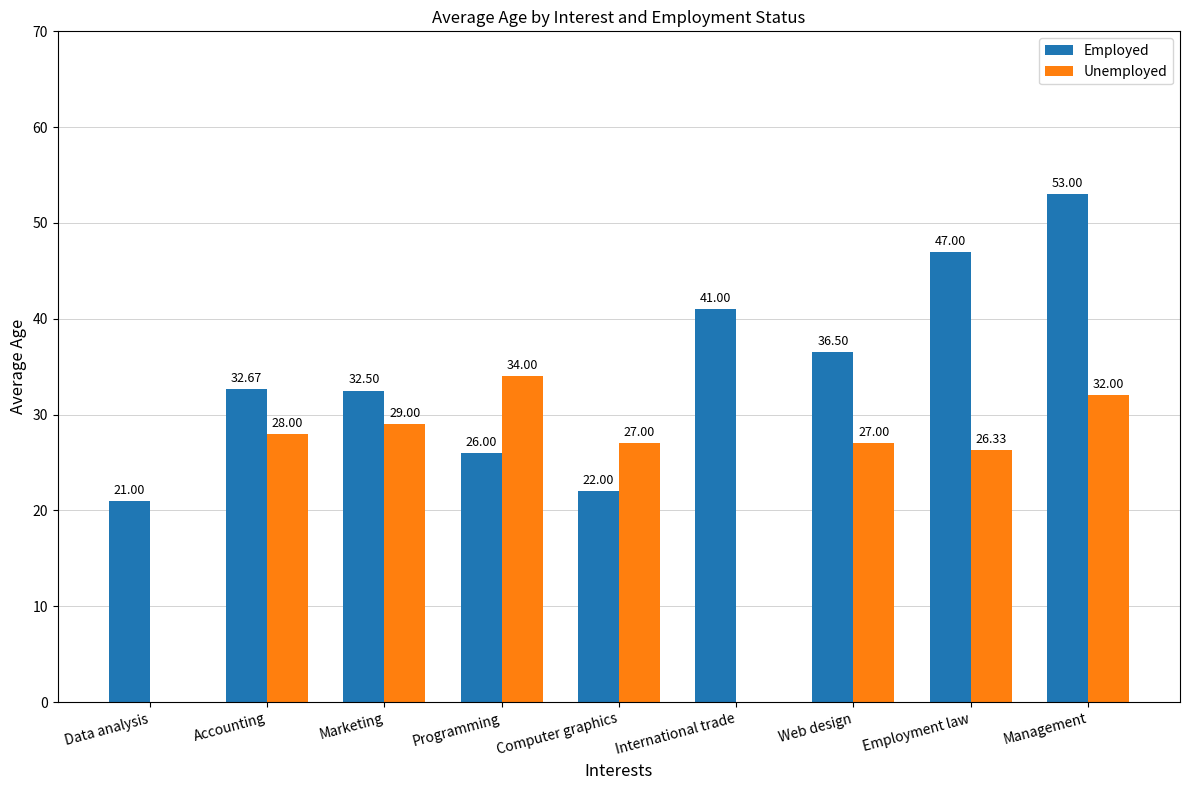

How many data points does each series have?

9